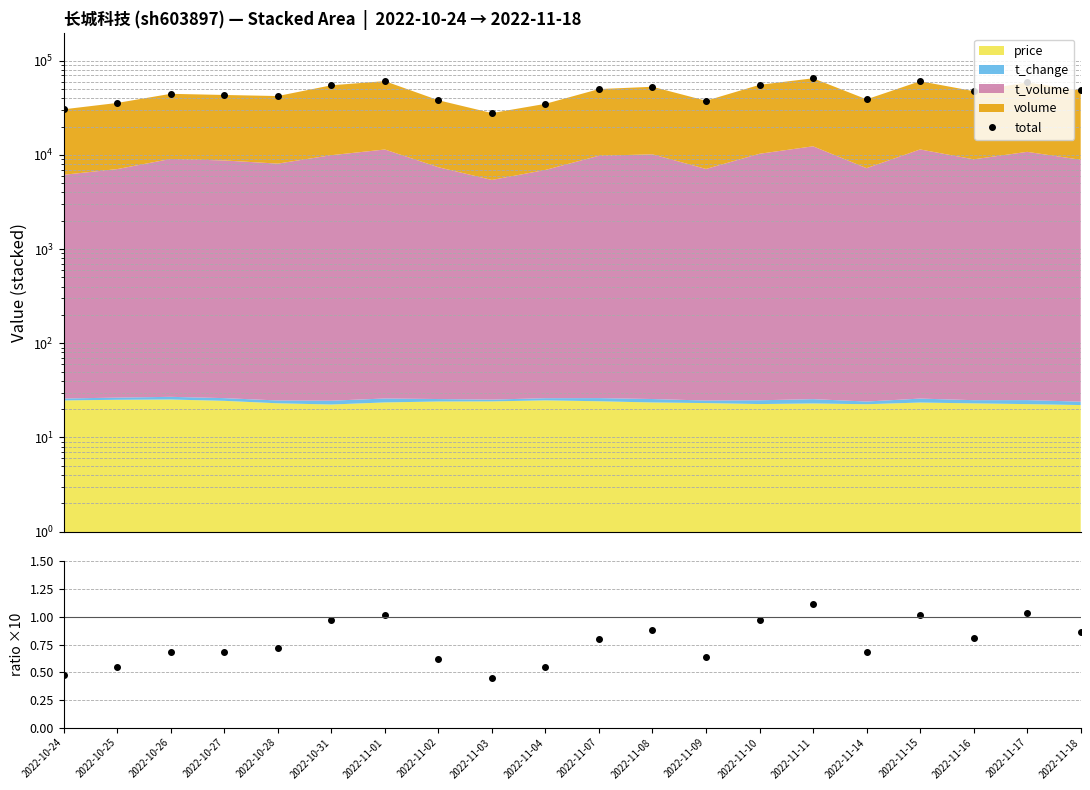

The t_change/price ×10 series shows 0.3 at 2022-11-02. True or false?

False